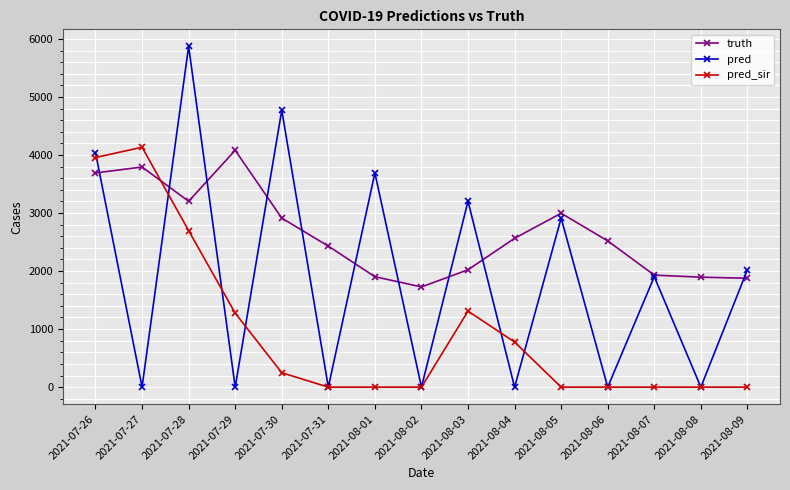

How many lines are shown in the chart?

3